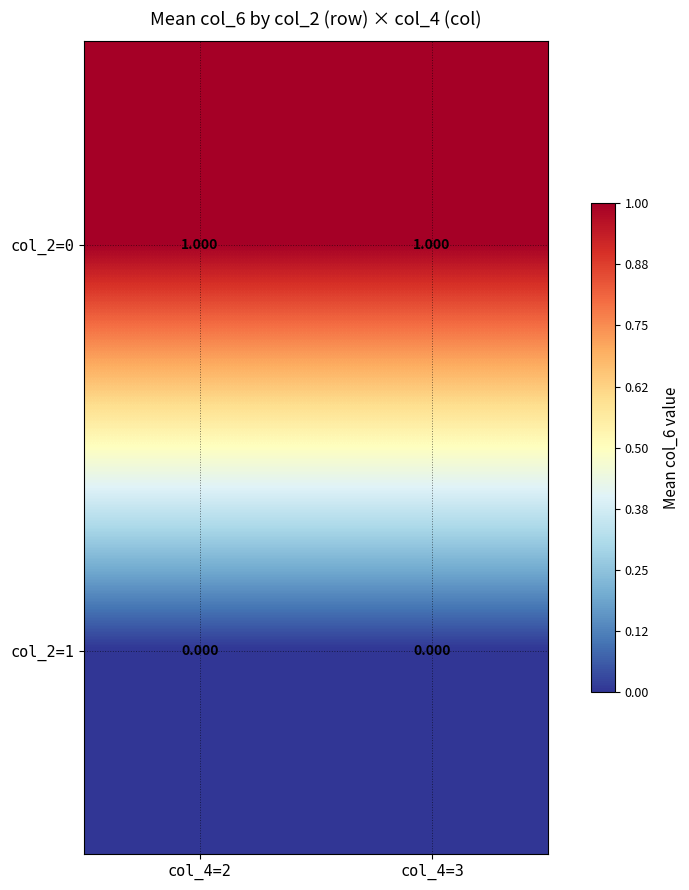

Is the value of col_2=0 at col_4=2 greater than the value of col_2=1 at col_4=3?

Yes